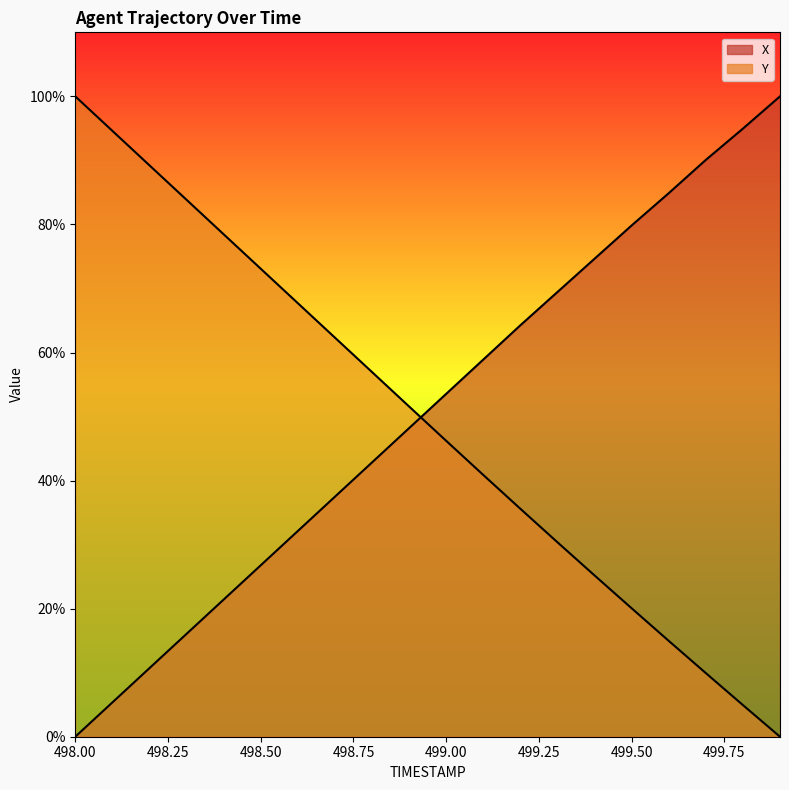

Between which two adjacent categories do Y and X first intersect?

498.9 and 499.0